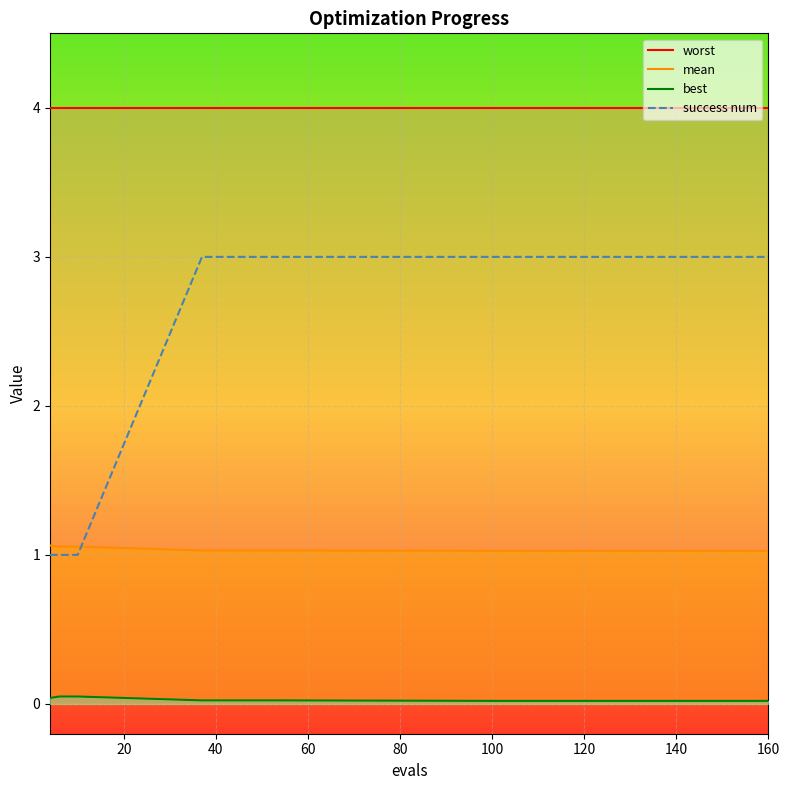

True or false: mean_line has a value of 1.8 at 13.

False